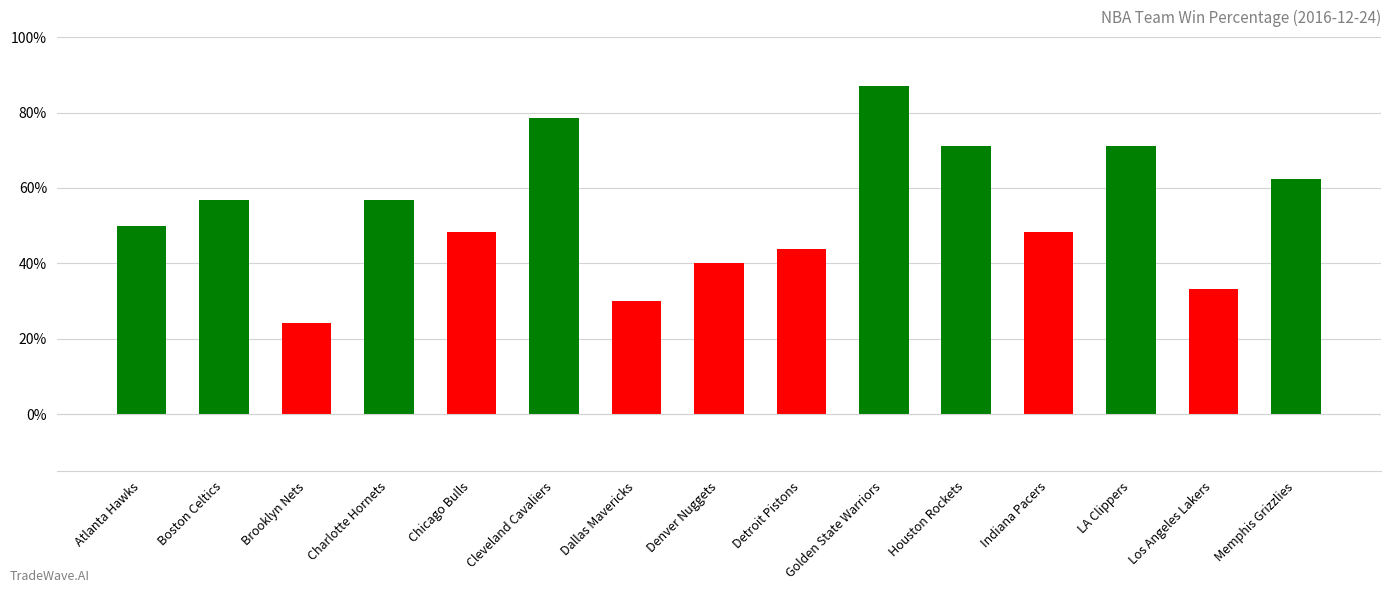

The value at Cleveland Cavaliers is 0.8. True or false?

True